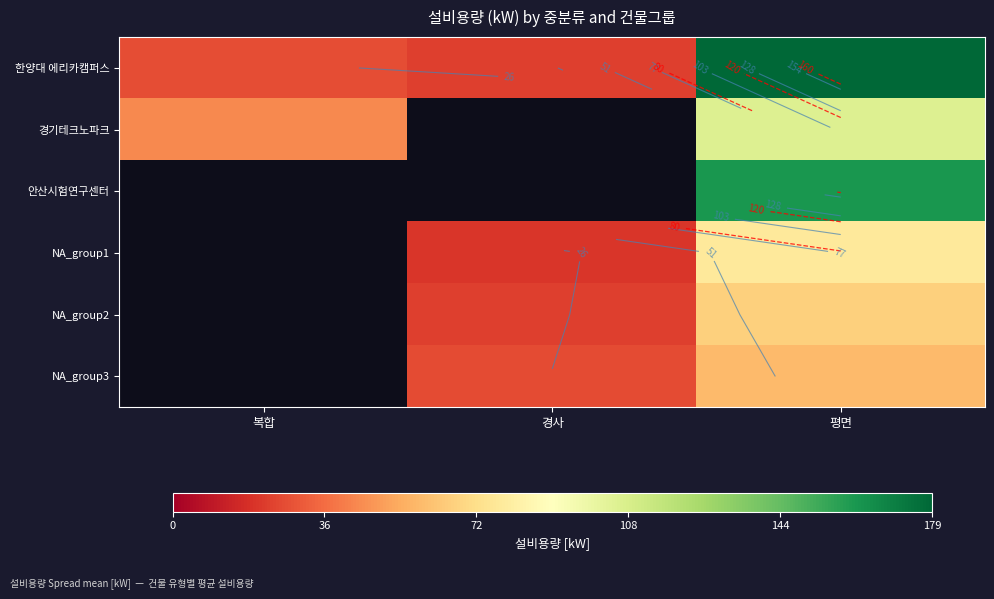

Between 평면 and 복합, which is larger?

평면